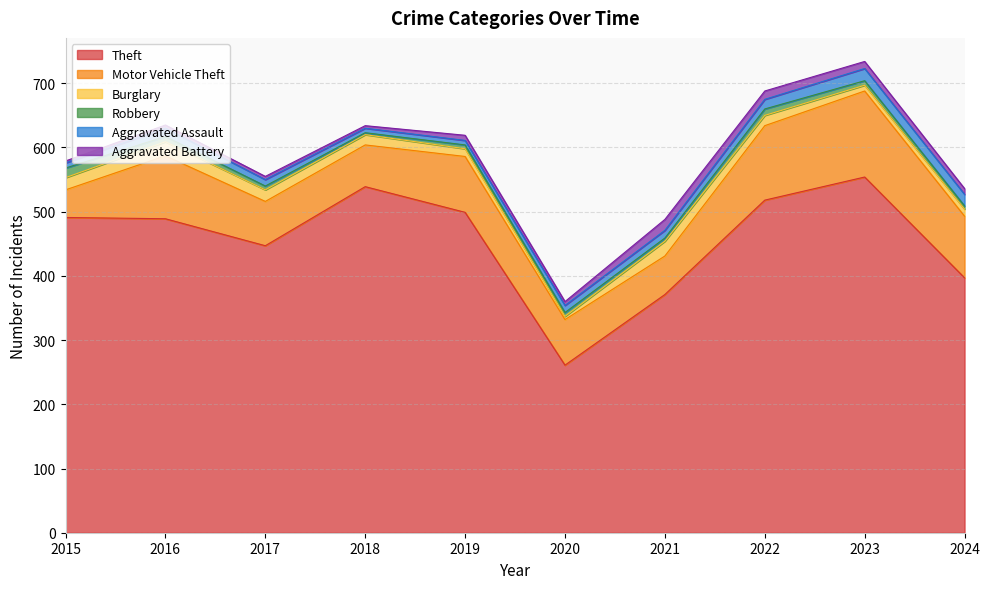

Is the value of Burglary at 2021 greater than the value of Aggravated Battery at 2019?

Yes